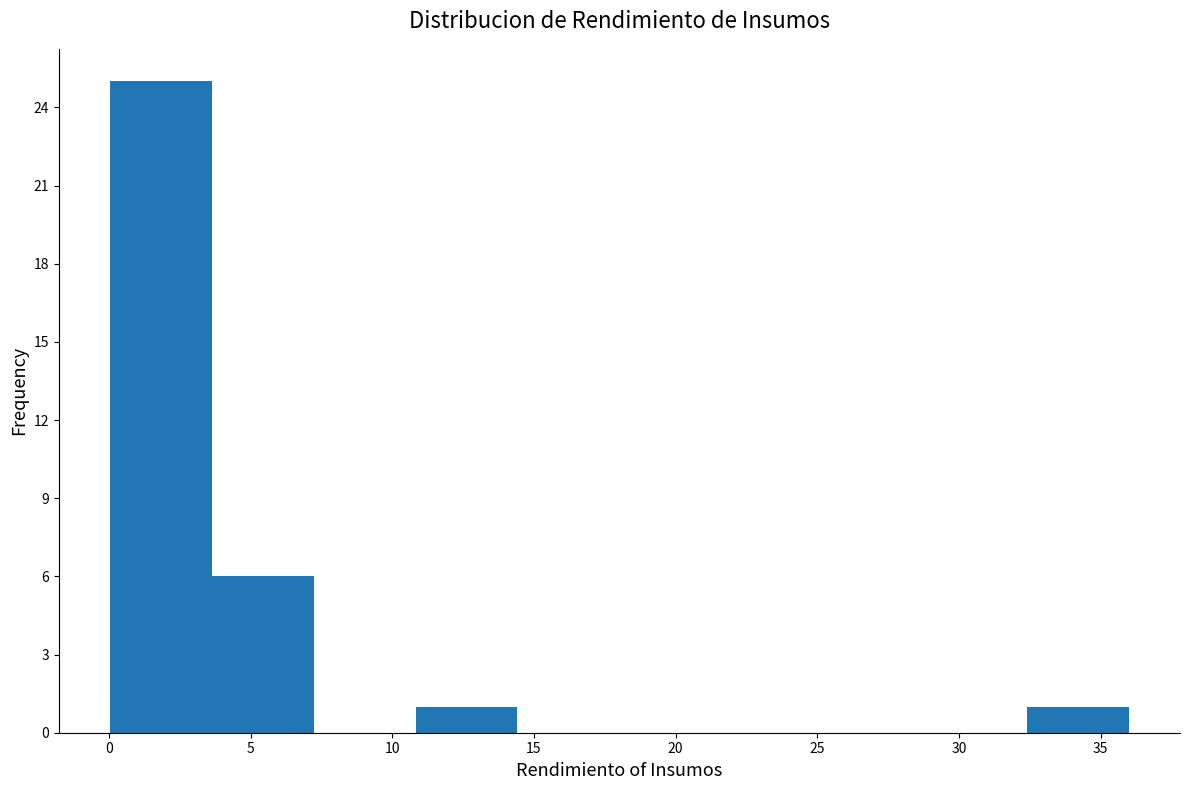

What is the height of the bar covering 32.5 to 36.0 on the x-axis? Neither the bar edges nor the heights are printed on the chart, so give them approximately, as read against the axes.

1